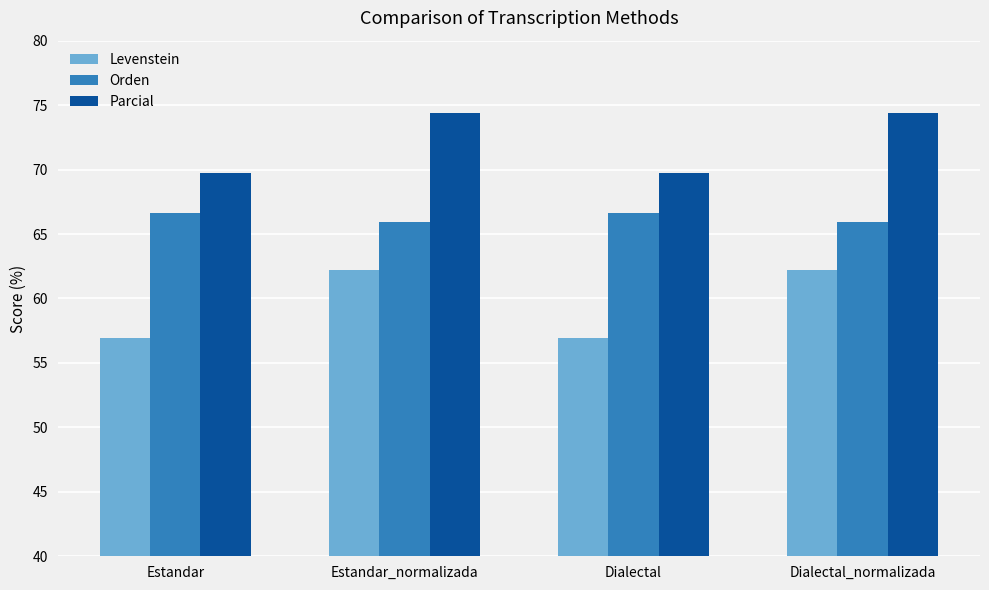

What is the highest value of the Levenstein series?

62.2